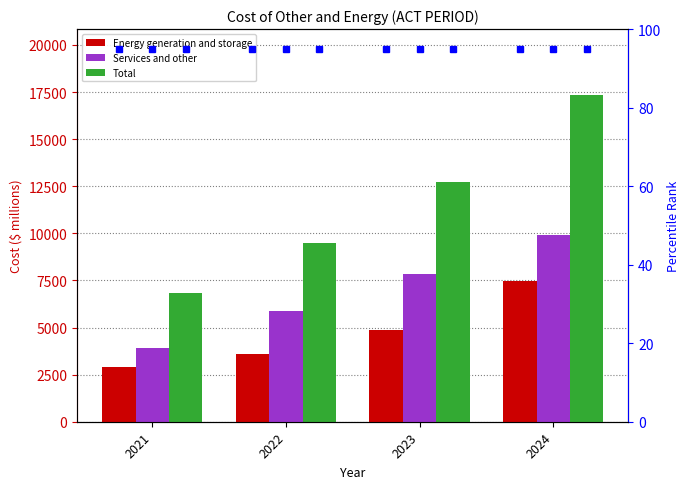

Between 2023 and 2021, which is larger?

2023